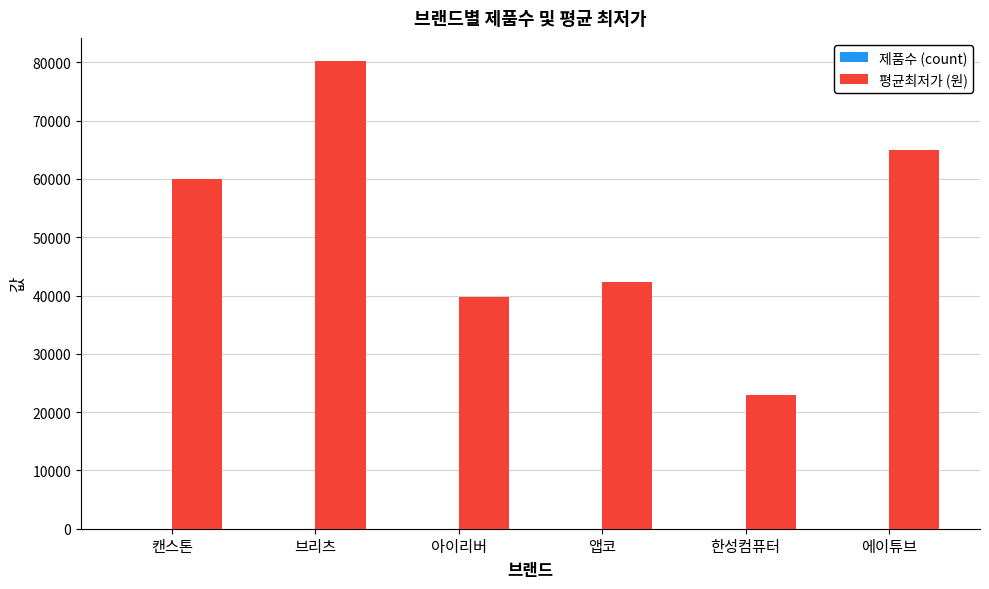

Is it true that 평균최저가 (원) equals 95545 at 캔스톤?

False